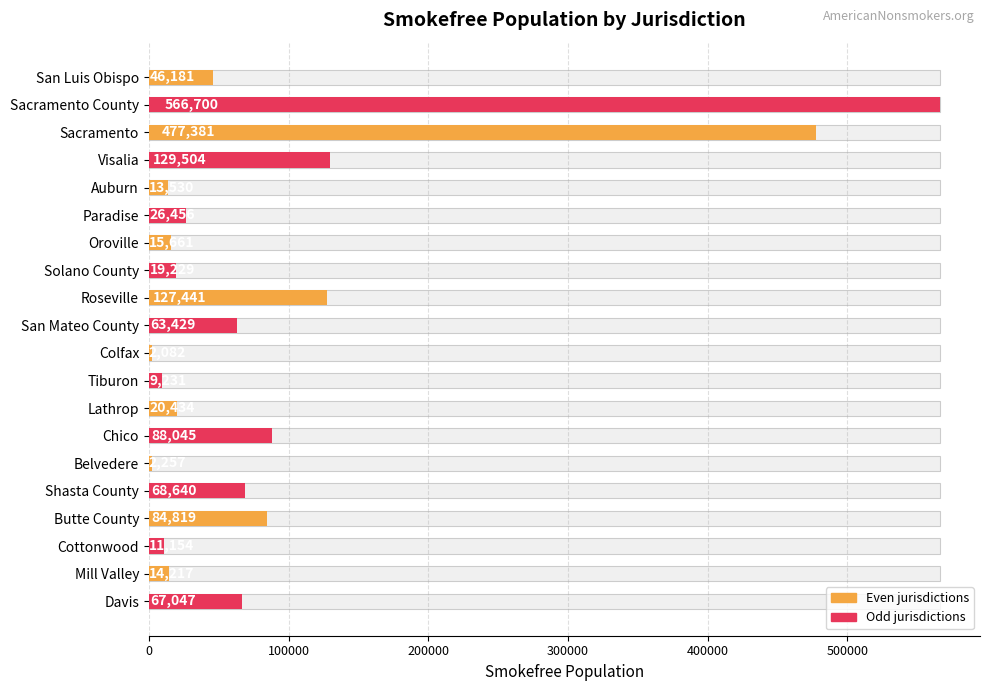

Does the chart contain any negative values?

No